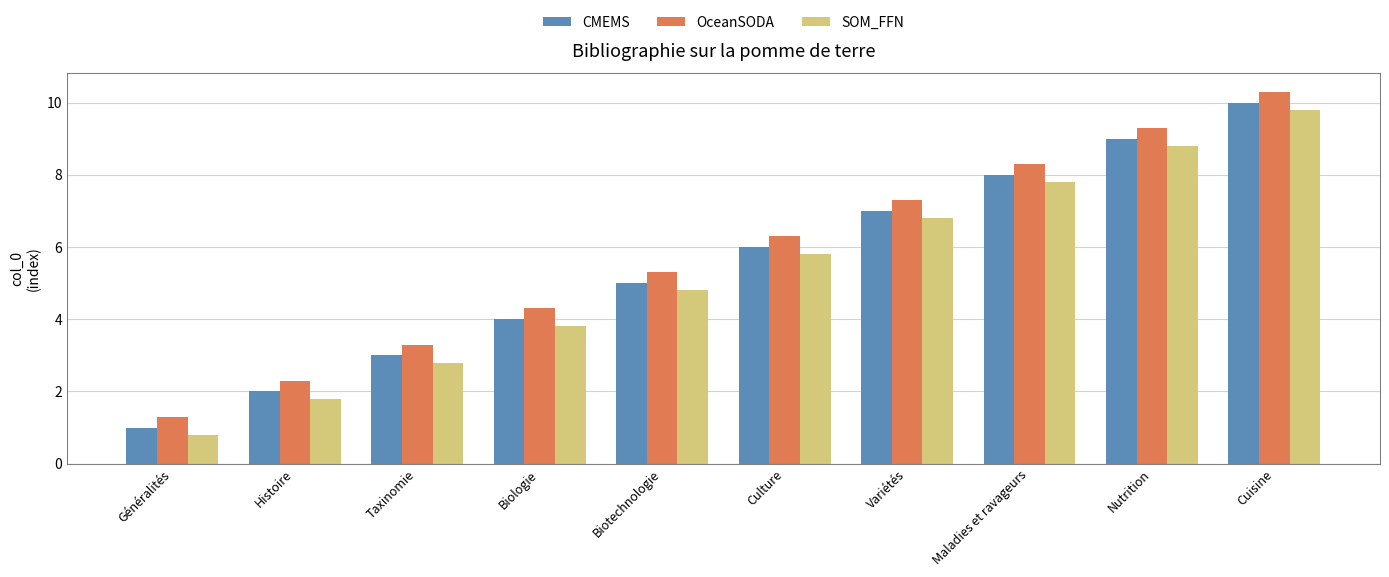

What is the difference between the second highest and minimum values in the CMEMS series?

8.0